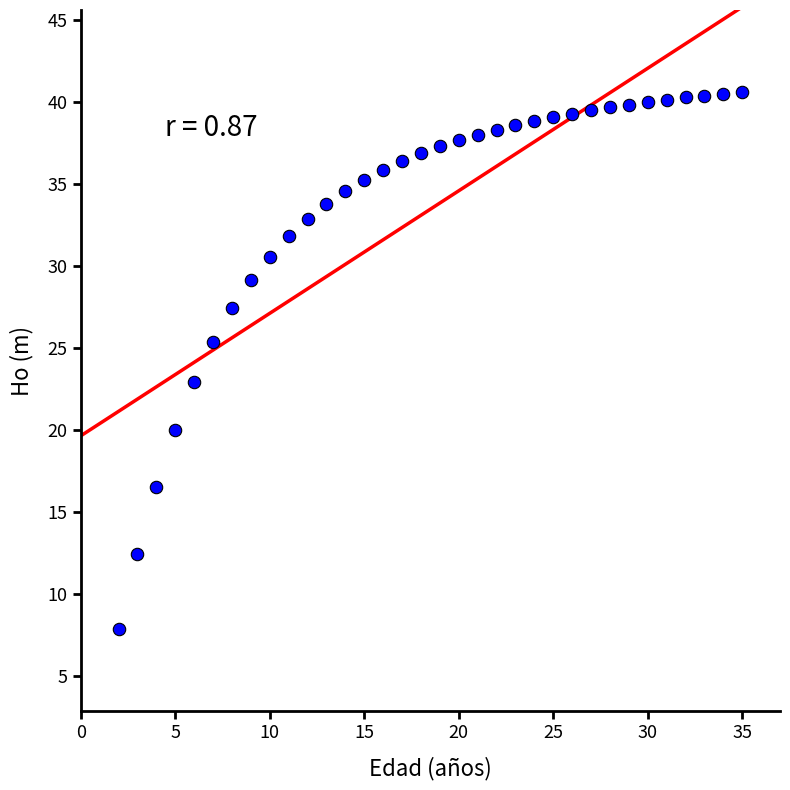

What is the range of Y values (max minus min)?

32.8